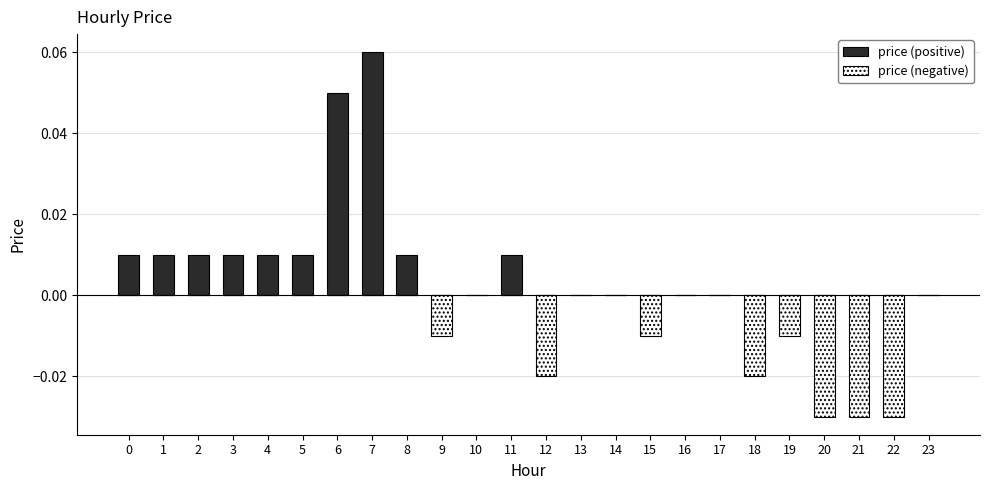

The value of price (positive) at 5 is 0.0. True or false?

True